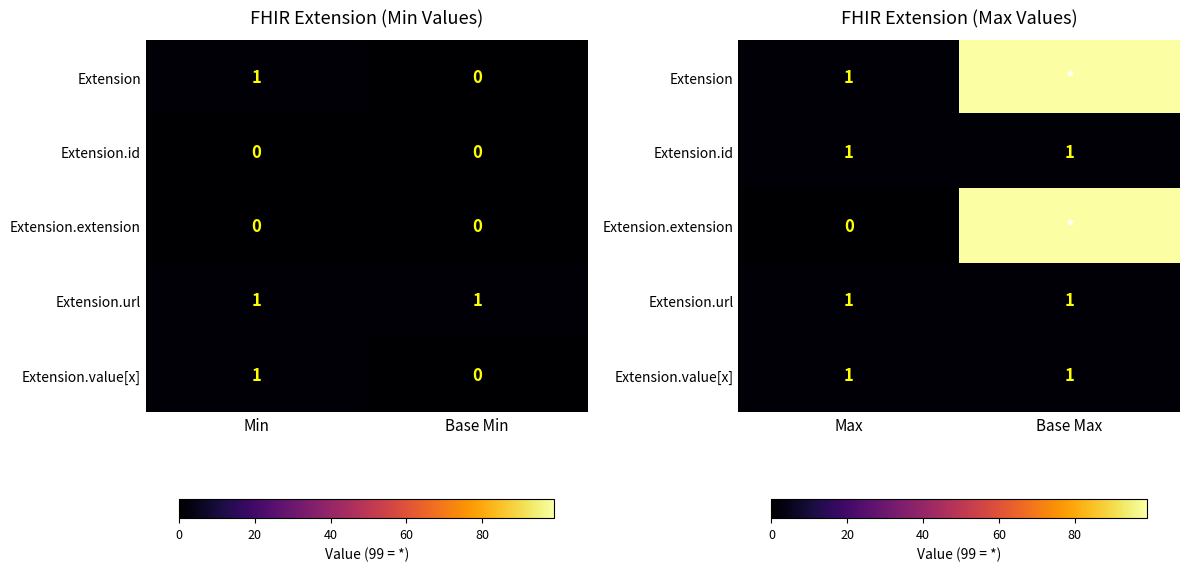

What is the average value of the row_0 series?

50